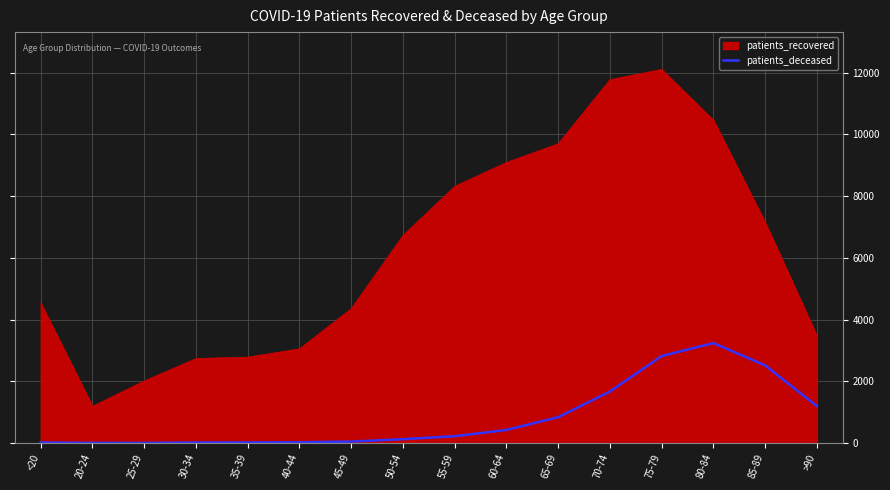

What is the lowest value of the patients_recovered series?

1185